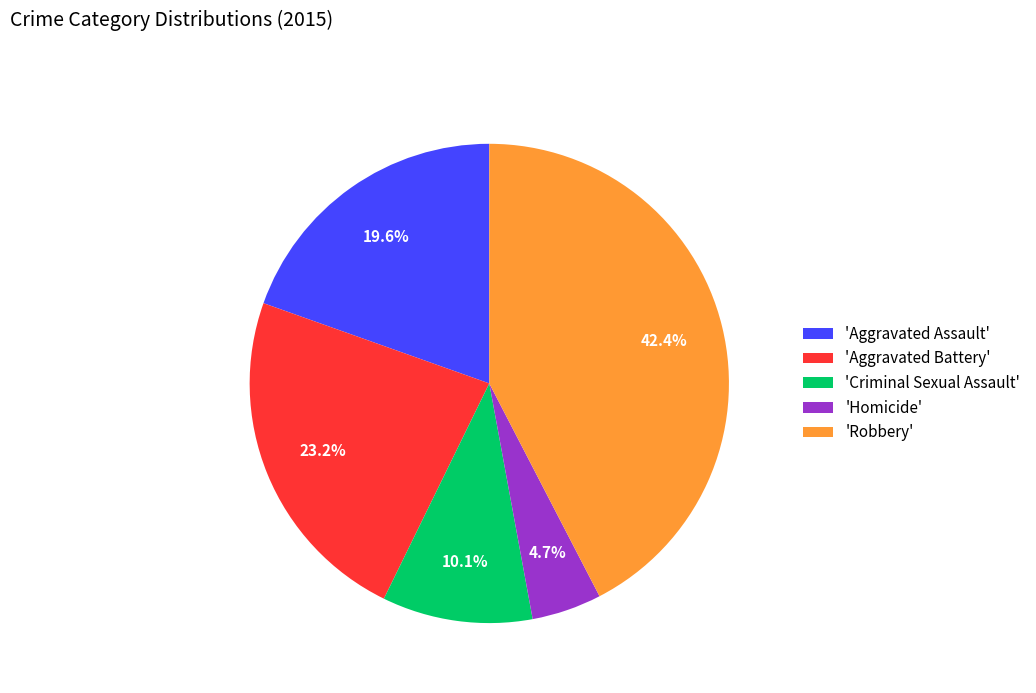

What is the ratio of the value at 'Aggravated Assault' to the value at 'Aggravated Battery'?

0.8